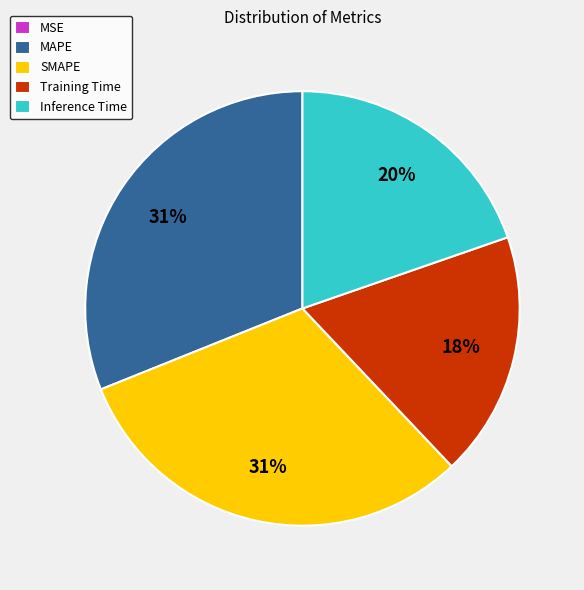

Does Inference Time account for over 50% of the chart?

No